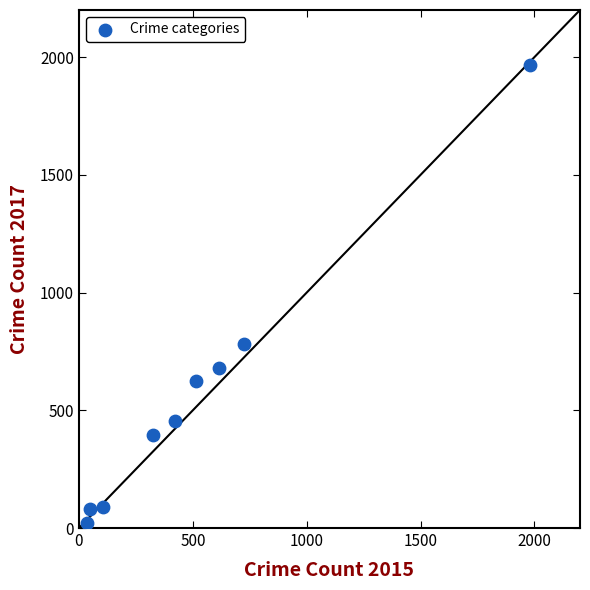

What Y value in the scatter plot is closest to 995?

780